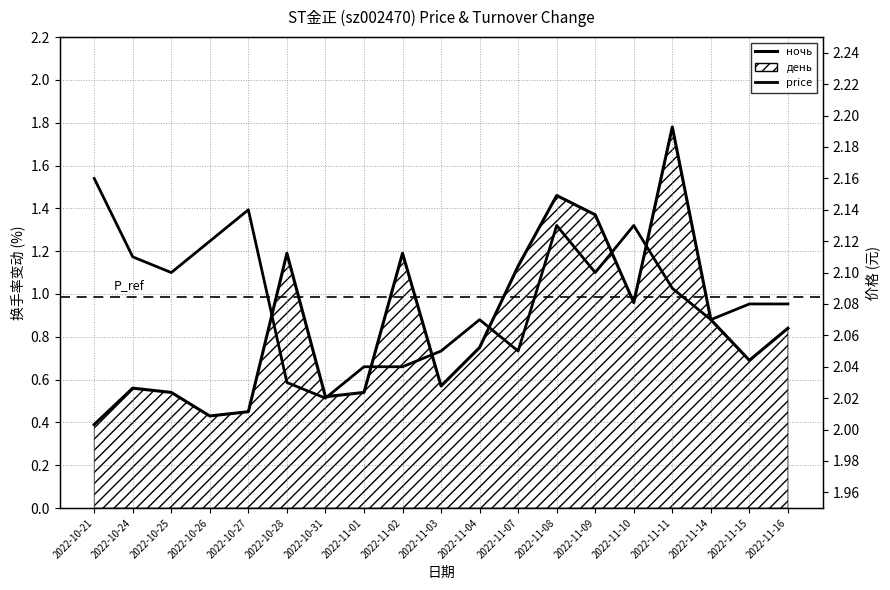

How many categories are shown in the chart?

19